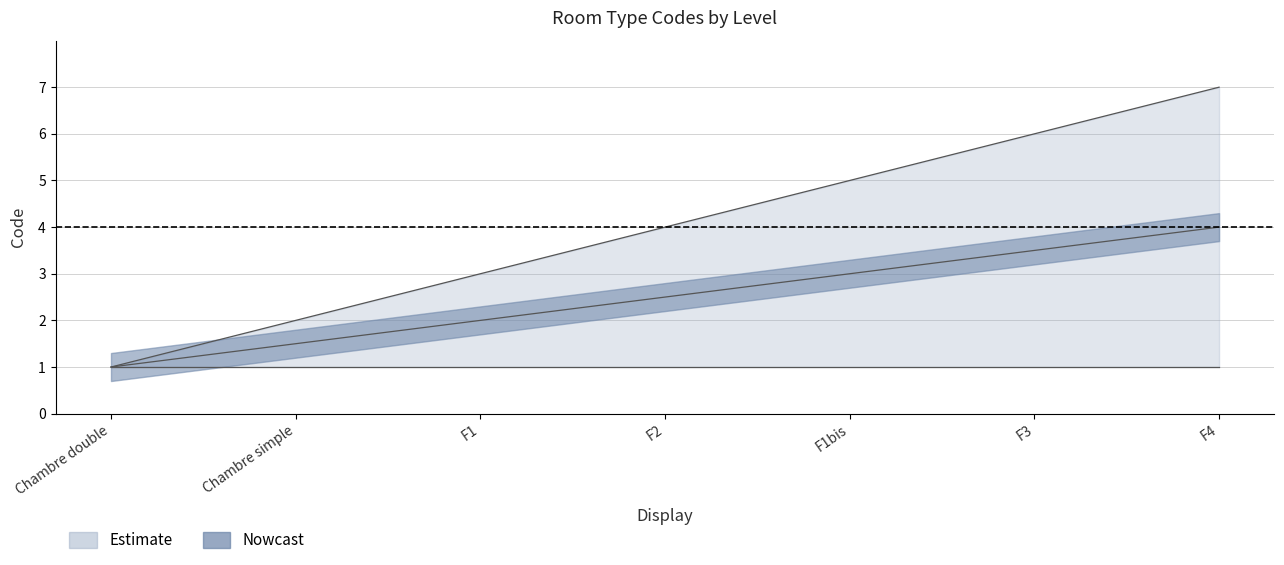

What is the label of the 2nd point from the left?

Chambre simple